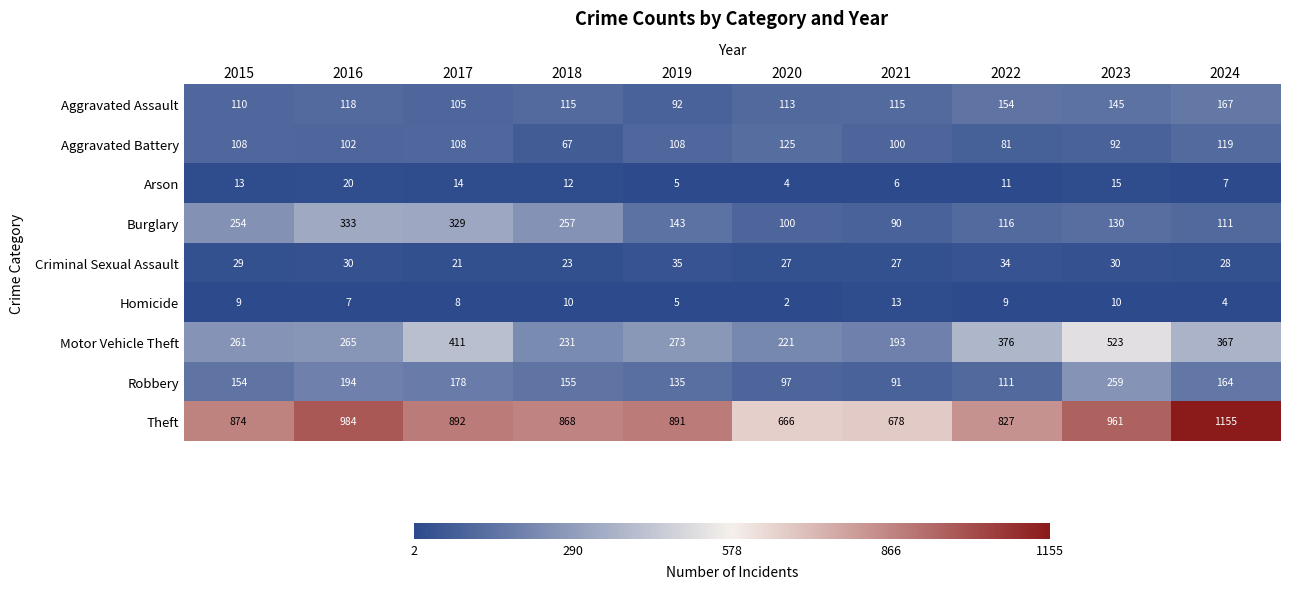

Which label corresponds to the largest value in the chart?

2024